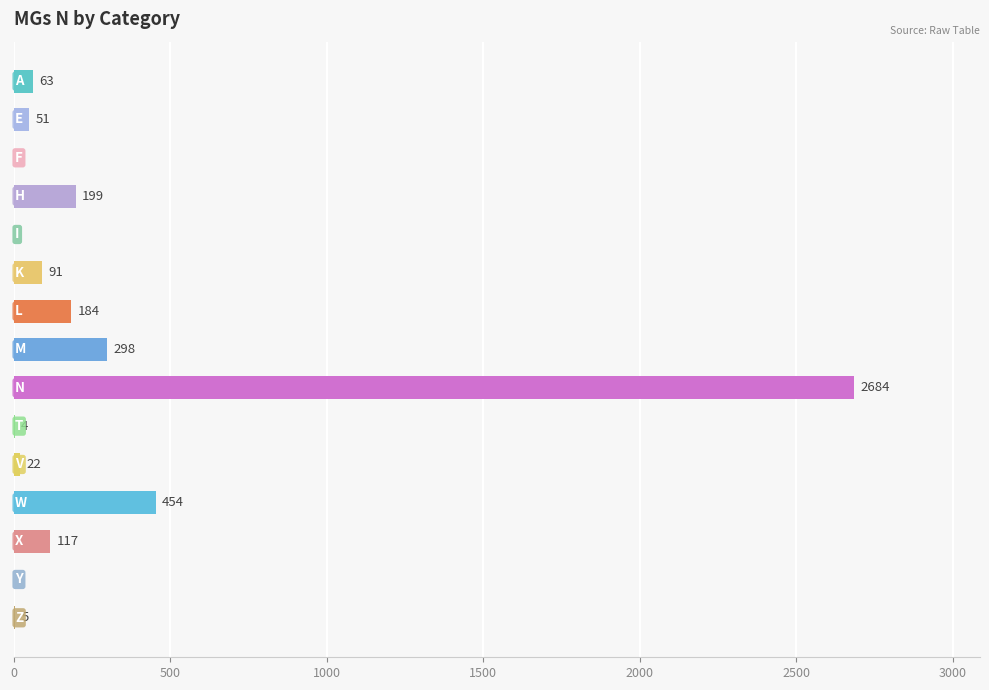

What is the sum of all values?

4172